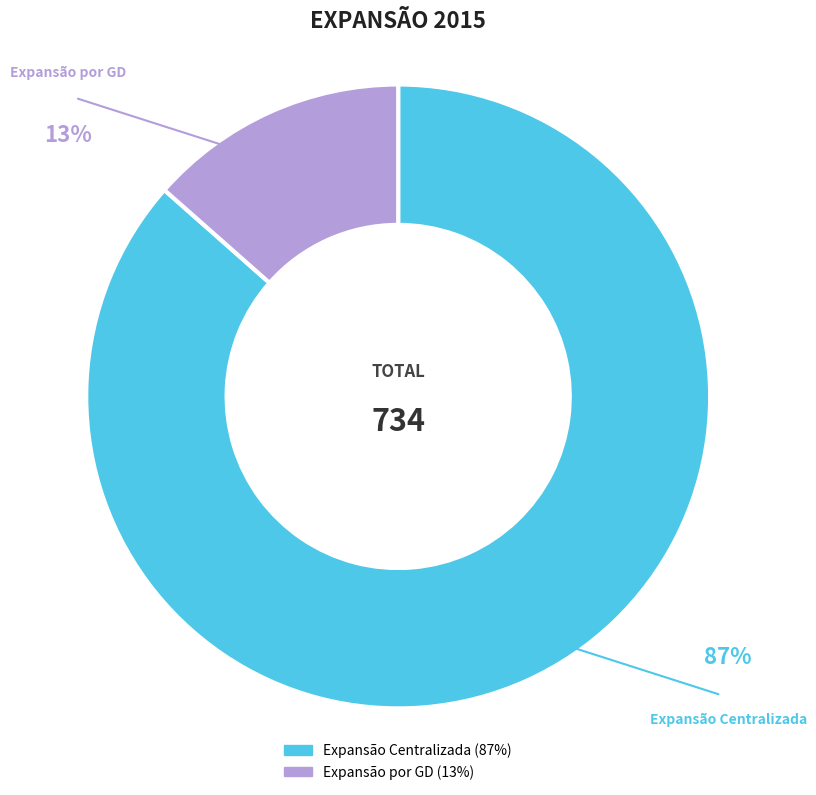

How many slices are in this pie chart?

2